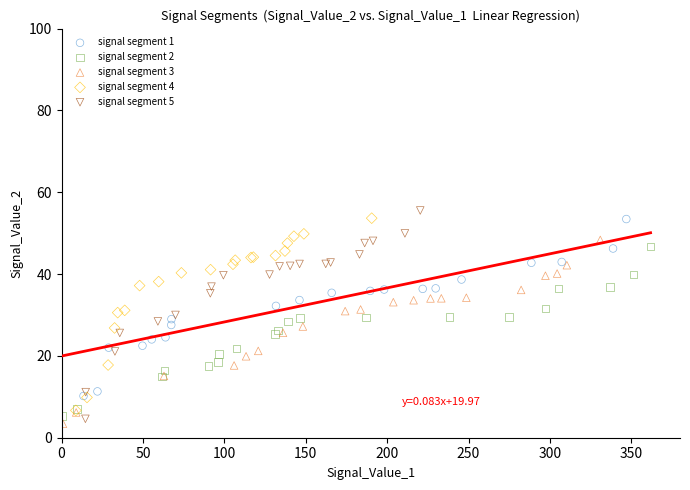

What are all the series names shown in the legend?

signal segment 1, signal segment 2, signal segment 3, signal segment 4, signal segment 5